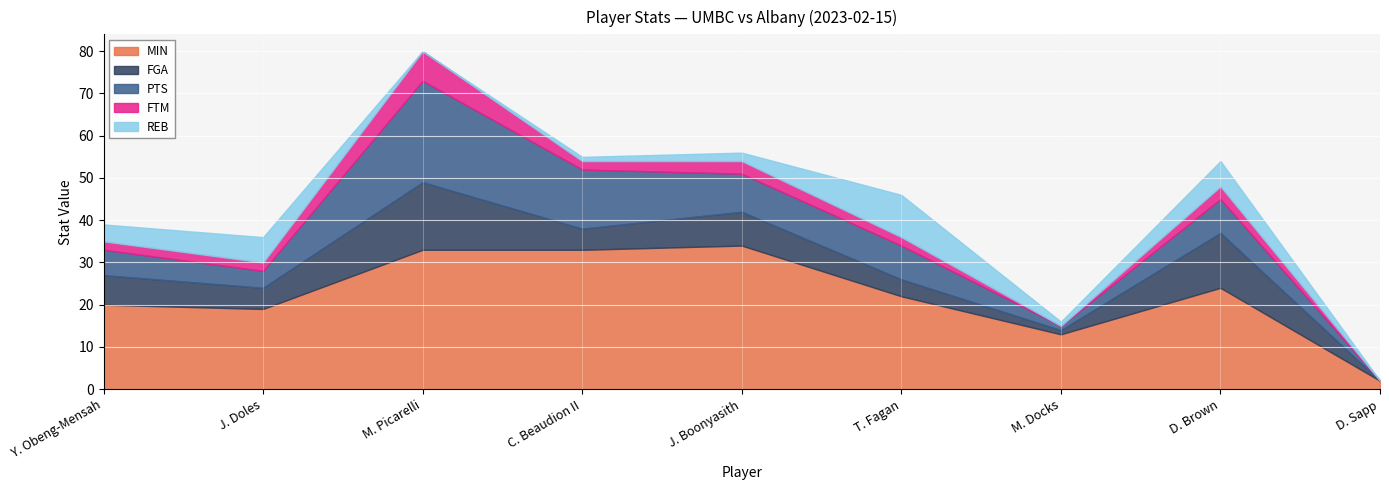

At how many categories does at least one series exceed 20?

5